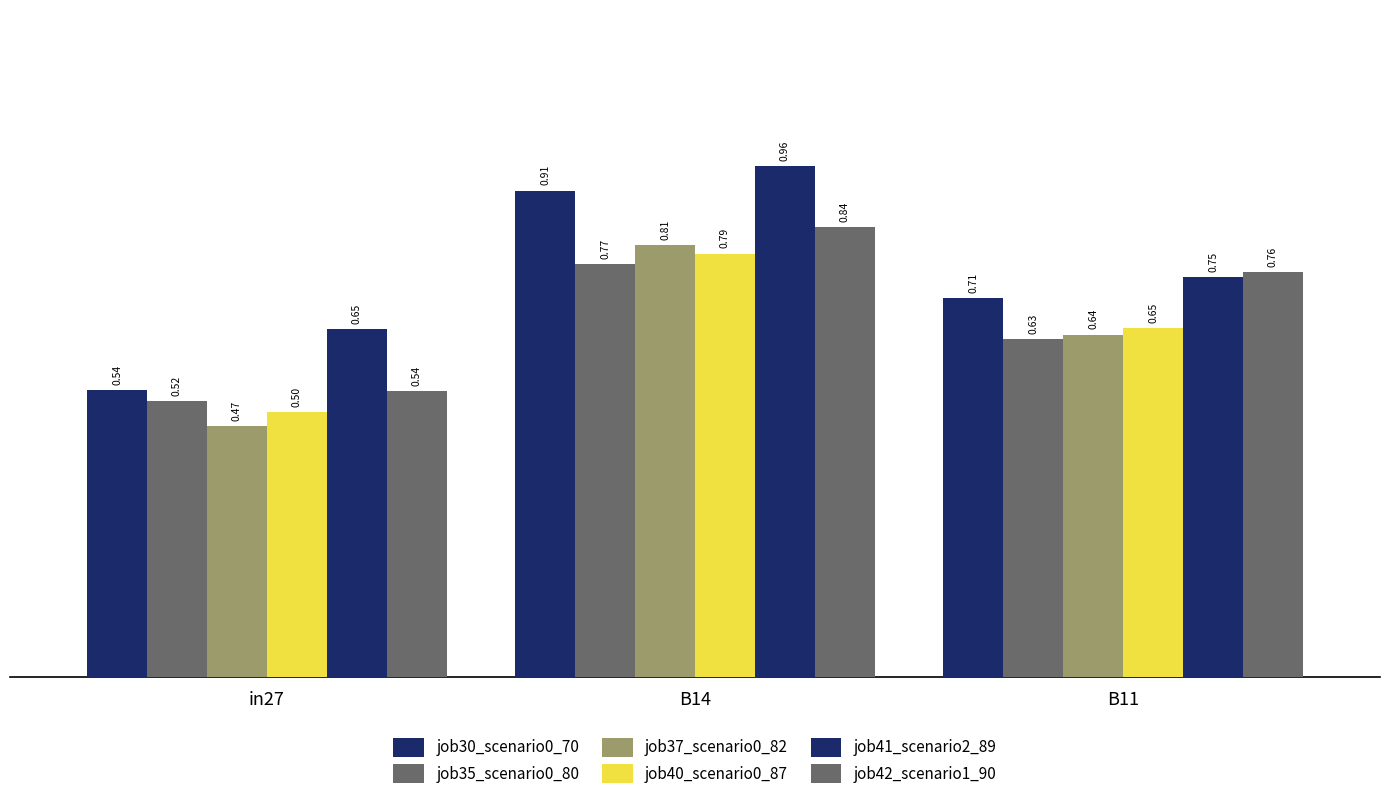

List the series in order of their peak value, lowest first.

job35_scenario0_80, job40_scenario0_87, job37_scenario0_82, job42_scenario1_90, job30_scenario0_70, job41_scenario2_89